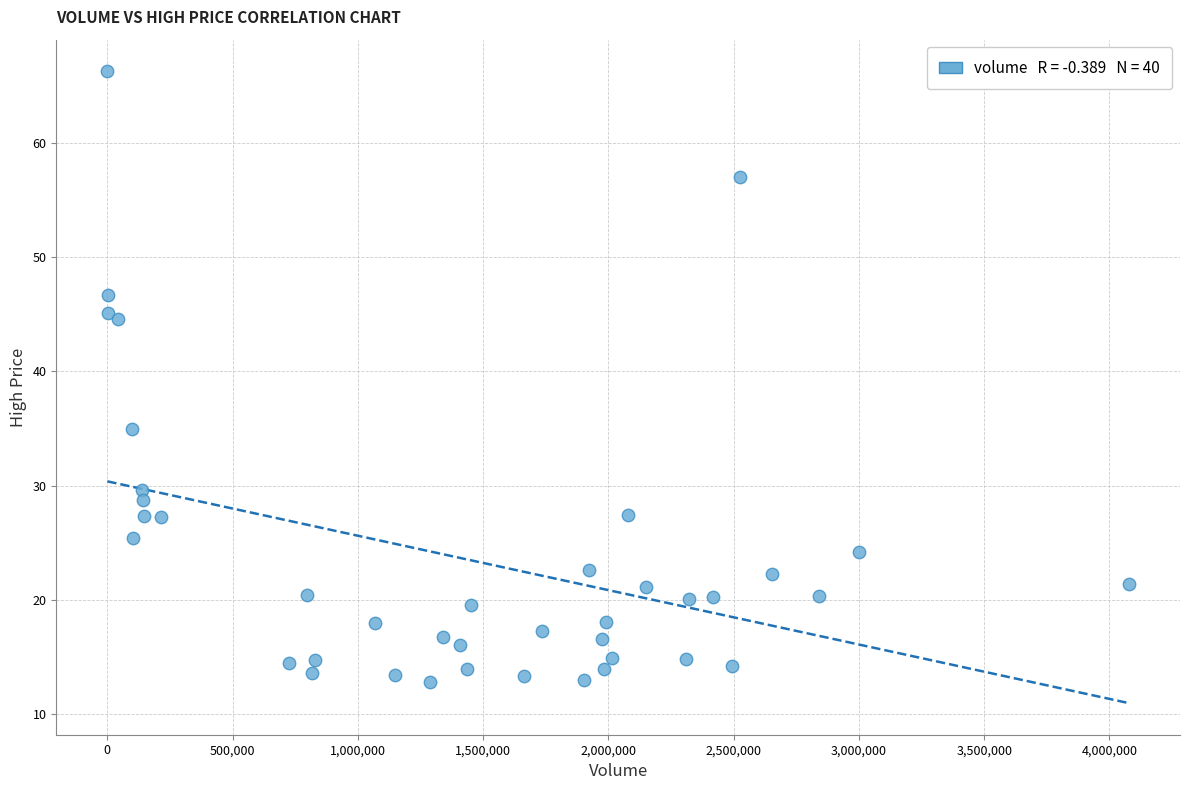

What Y value in the scatter plot is closest to 39?

35.0